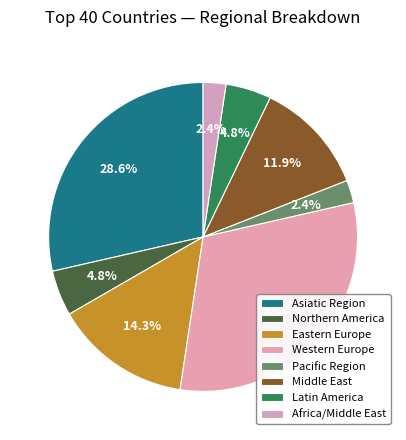

To the nearest percent, what is the combined percentage of Pacific Region and Middle East?

14%